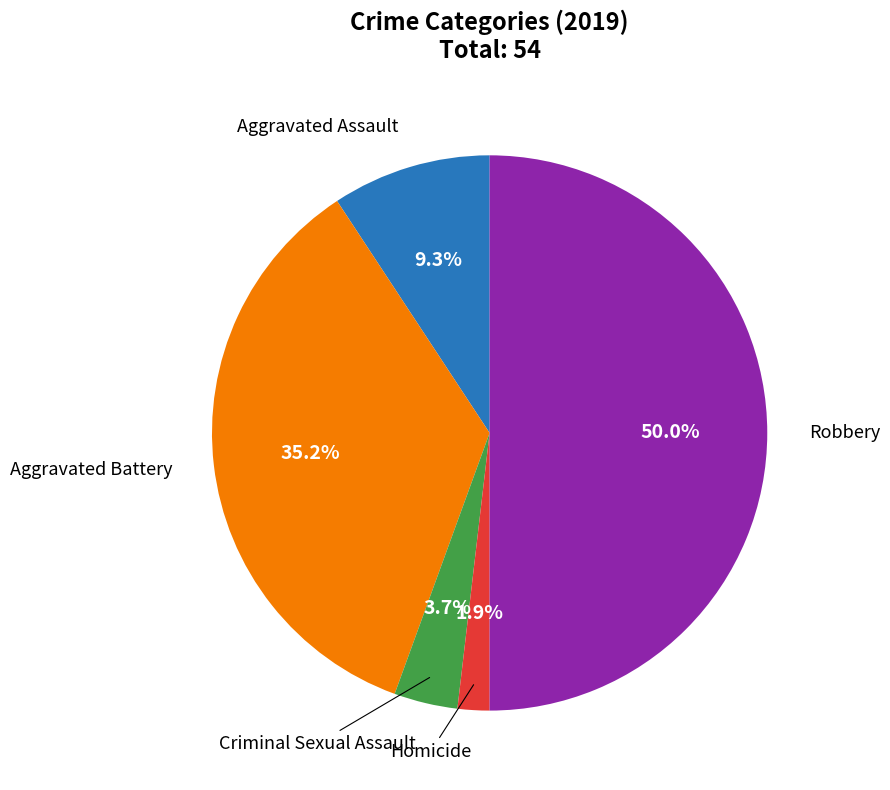

To the nearest percent, what portion does Criminal Sexual Assault represent?

4%